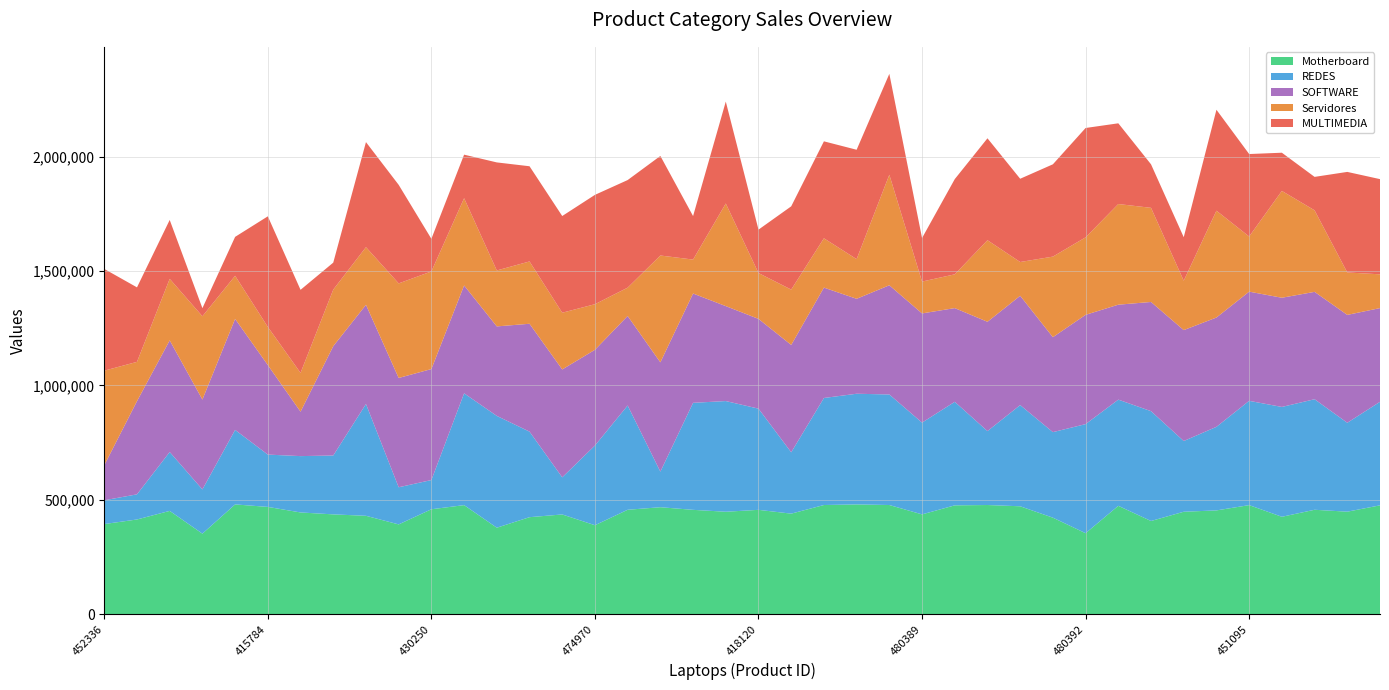

Reading left to right, extract all data points from this chart.

Motherboard: 452336=394095	480426=414078	483984=451644	471298=352078	422659=479992	415784=469088	463574=444853	474294=436419	470171=430192	474193=392573	430250=458777	422995=476890	415788=378167	467971=424146	421961=436083	474970=388986	447697=456553	474295=467758	421962=456242	460704=447956	418120=456241	441109=439631	474303=477331	477896=479947	476043=477332	480389=436408	461377=475914	473196=477345	478497=471811	444894=421977	480392=354055	470601=473838	470602=407473	434953=447946	444073=453787	451095=476888	477433=425898	475866=456576	483201=448222	461377=475914
REDES: 452336=104028	480426=109958	483984=257479	471298=193450	422659=325800	415784=228789	463574=246353	474294=257478	470171=488868	474193=162411	430250=127787	422995=488891	415788=488895	467971=374083	421961=162405	474970=348521	447697=456020	474295=155522	421962=468002	460704=483999	418120=442535	441109=268255	474303=468006	477896=483989	476043=483400	480389=401296	461377=452732	473196=323288	478497=442536	444894=374082	480392=476990	470601=464345	470602=480297	434953=309282	444073=365471	451095=456019	477433=480300	475866=483399	483201=388763	461377=452732
SOFTWARE: 452336=153129	480426=407394	483984=488198	471298=392978	422659=485321	415784=391305	463574=194210	474294=477937	470171=433713	474193=477900	430250=485322	422995=471704	415788=391304	467971=471703	421961=471698	474970=418617	447697=391306	474295=477927	421962=477931	460704=415154	418120=392519	441109=469451	474303=482686	477896=415150	476043=477466	480389=477463	461377=409774	473196=477932	478497=477938	444894=415157	480392=477935	470601=415151	470602=477470	434953=484955	444073=477933	451095=477467	477433=477464	475866=469450	483201=471711	461377=409774
Servidores: 452336=413540	480426=171930	483984=269074	471298=364209	422659=188577	415784=166857	463574=169760	474294=247394	470171=252096	474193=413538	430250=426828	422995=381604	415788=244711	467971=272463	421961=248020	474970=199361	447697=123952	474295=467186	421962=148434	460704=448755	418120=200419	441109=242011	474303=215662	477896=173456	476043=483377	480389=139282	461377=147683	473196=356710	478497=147685	444894=352373	480392=338878	470601=440174	470602=411619	434953=215964	444073=467176	451095=241121	477433=467185	475866=356607	483201=185606	461377=147683
MULTIMEDIA: 452336=444862	480426=325723	483984=257473	471298=35409	422659=170232	415784=483651	463574=363152	474294=118031	470171=459402	474193=430971	430250=142646	422995=190275	415788=472385	467971=416295	421961=422855	474970=478133	447697=470499	474295=435353	421962=190283	460704=445644	418120=189803	441109=364038	474303=423964	477896=478257	476043=441156	480389=190303	461377=416296	473196=445645	478497=364034	444894=403609	480392=478136	470601=352969	470602=190304	434953=190278	444073=441361	451095=360609	477433=167003	475866=146157	483201=439652	461377=416296